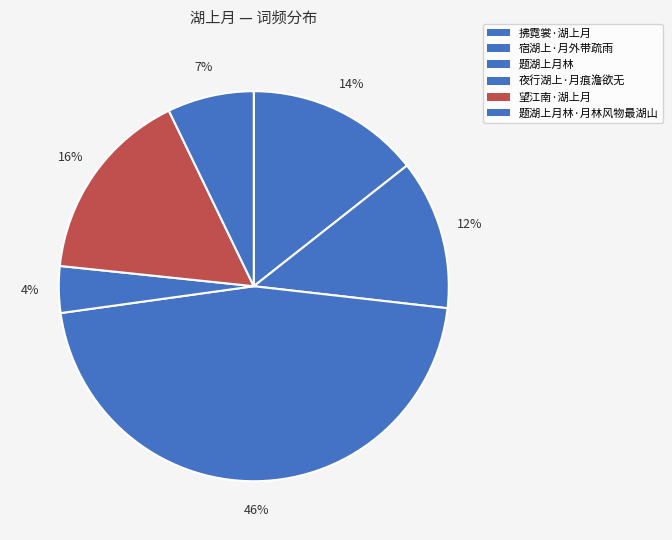

What percentage is NOT represented by 题湖上月林?

54.0%